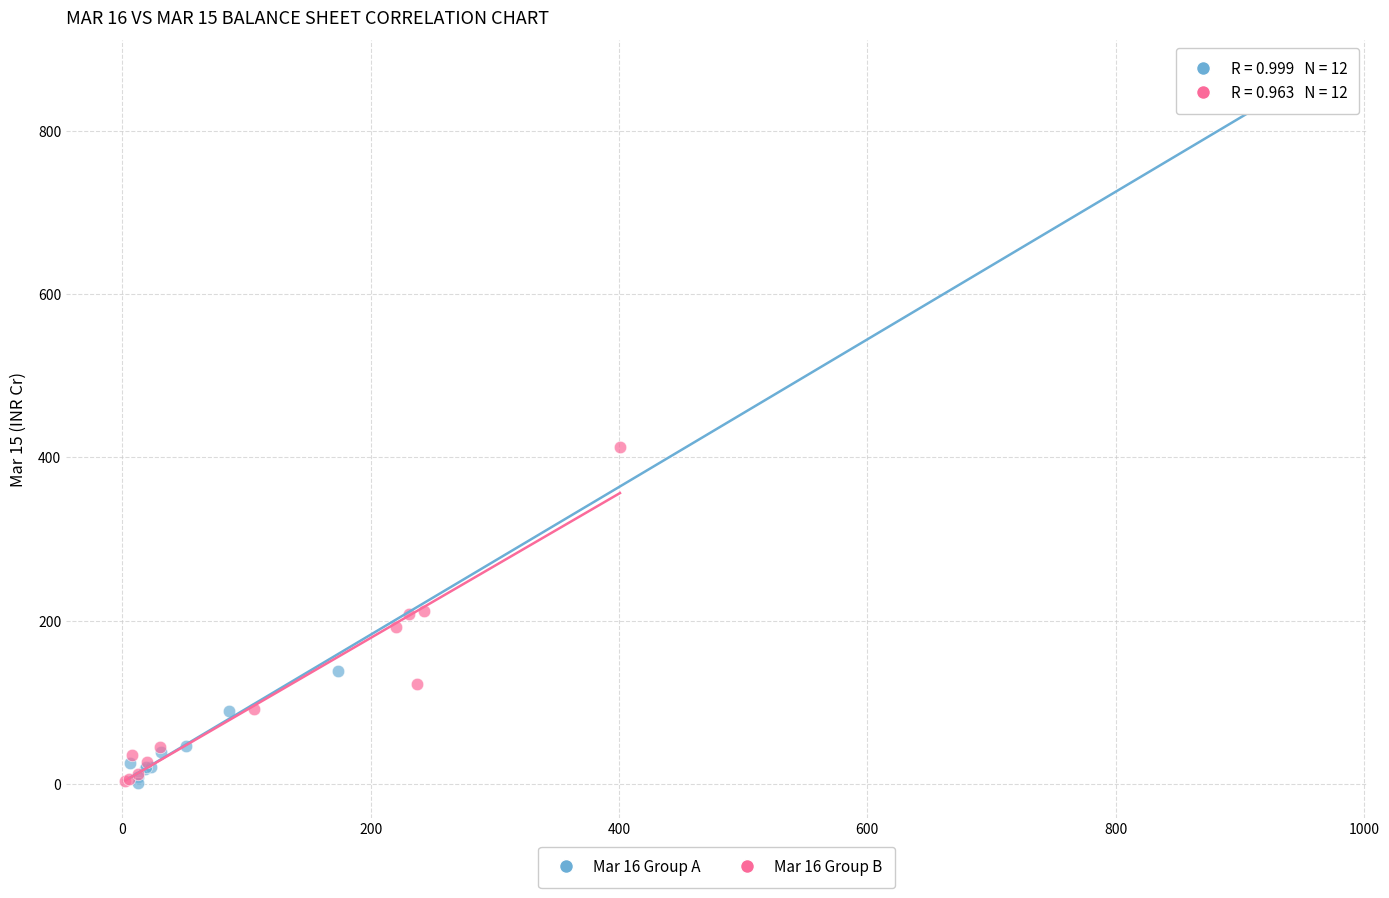

Which series has the largest Y range (max minus min)?

Mar 16 Group A